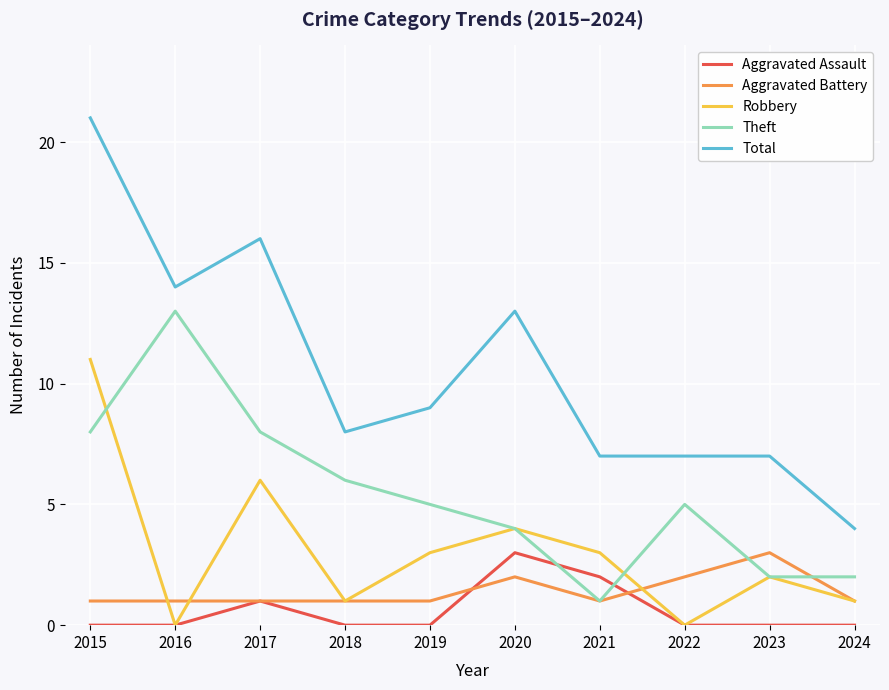

What is the difference between the second highest and second lowest values in the Theft series?

6